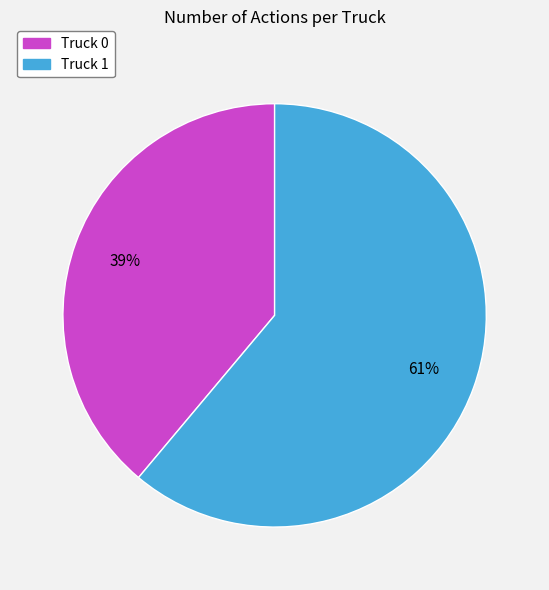

Rank the categories by value from lowest to highest.

Truck 0, Truck 1